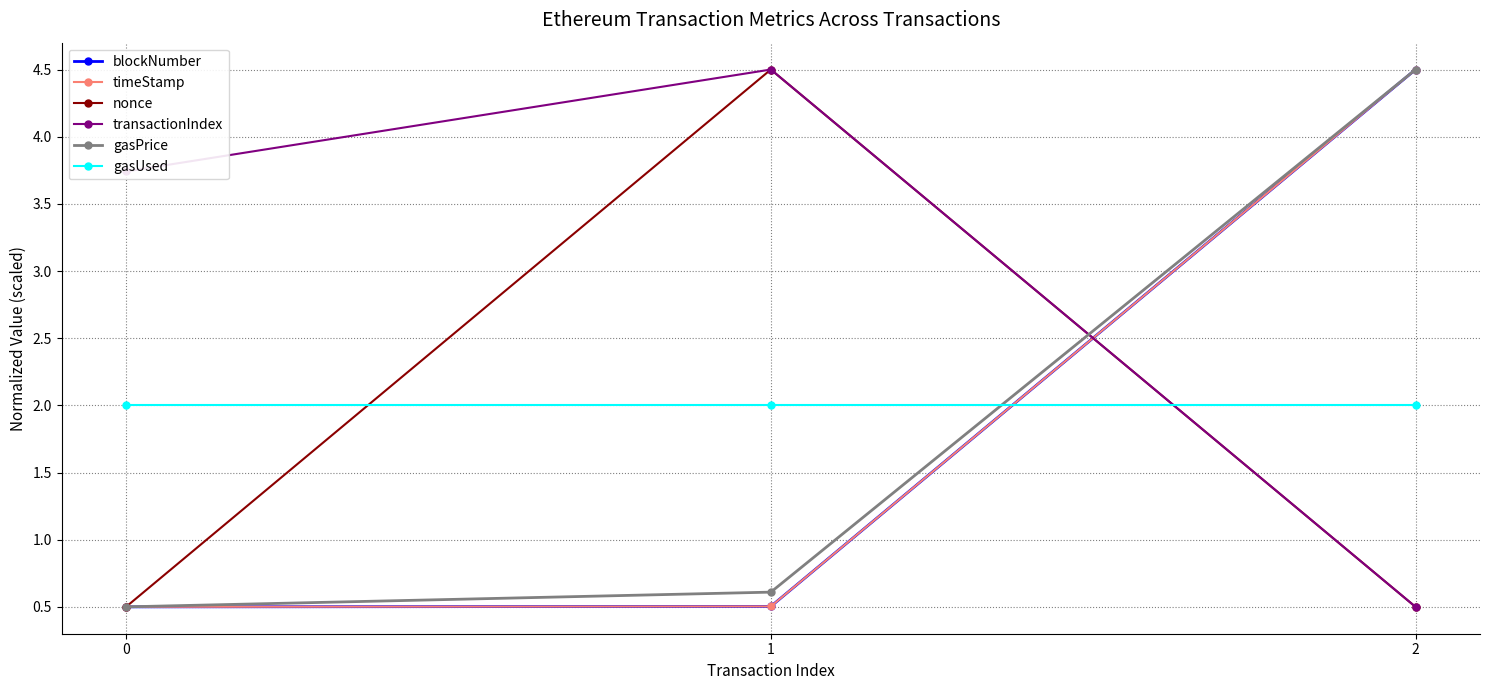

What is the spread (max minus min) of values at 1?

4.0